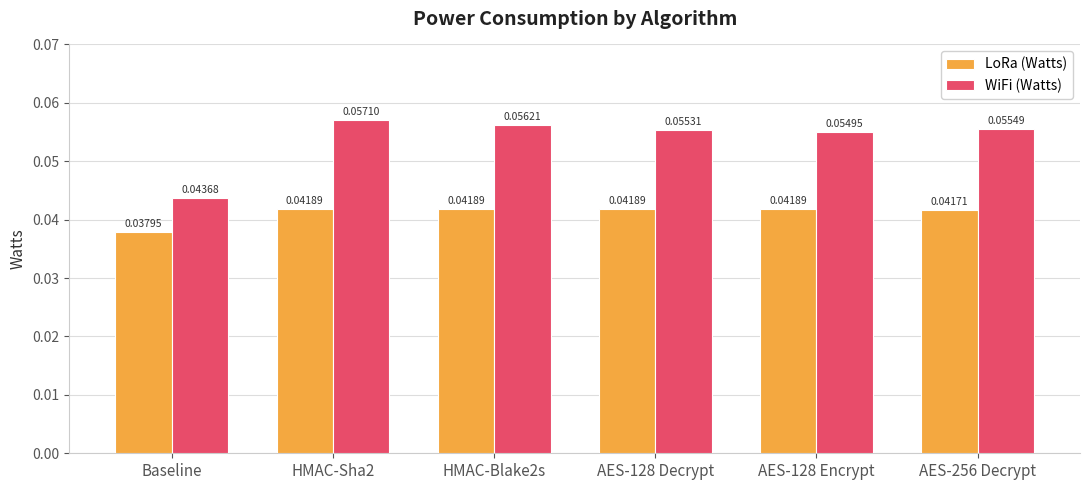

Between Baseline and HMAC-Blake2s, which series saw the biggest shift?

WiFi (Watts)